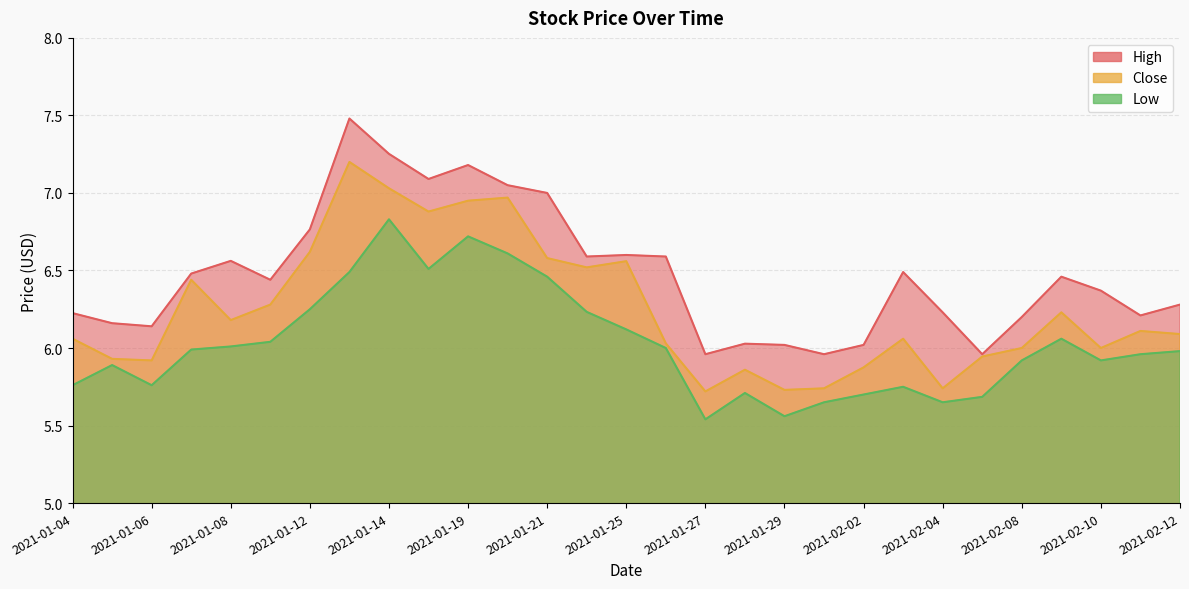

Rank the series at 2021-02-04 from lowest to highest value.

Low, Close, High